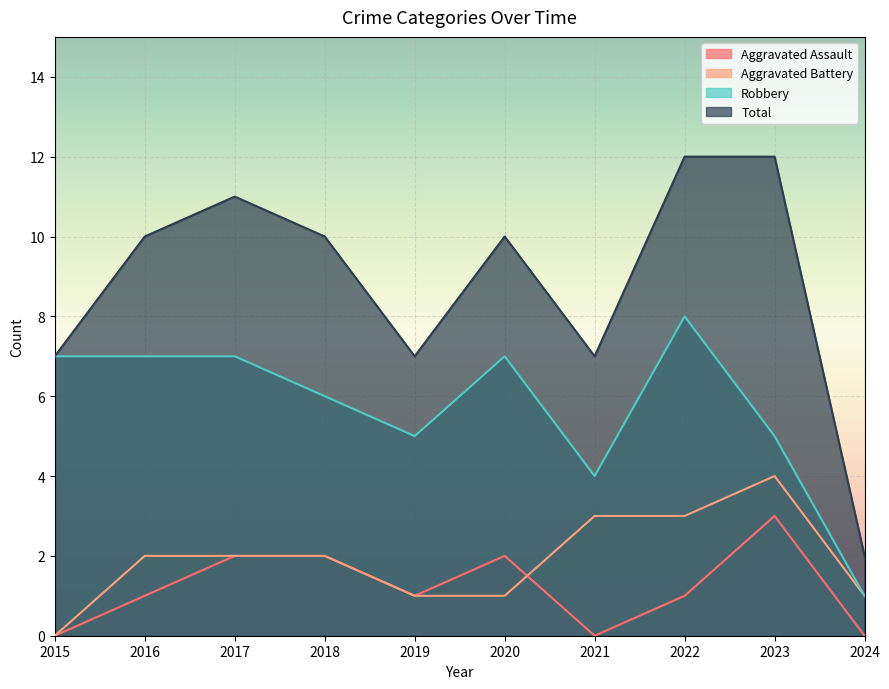

Reading left to right, transcribe all the data shown in this chart.

Aggravated Assault: 2015=0	2016=1	2017=2	2018=2	2019=1	2020=2	2021=0	2022=1	2023=3	2024=0
Aggravated Battery: 2015=0	2016=2	2017=2	2018=2	2019=1	2020=1	2021=3	2022=3	2023=4	2024=1
Robbery: 2015=7	2016=7	2017=7	2018=6	2019=5	2020=7	2021=4	2022=8	2023=5	2024=1
Total: 2015=7	2016=10	2017=11	2018=10	2019=7	2020=10	2021=7	2022=12	2023=12	2024=2